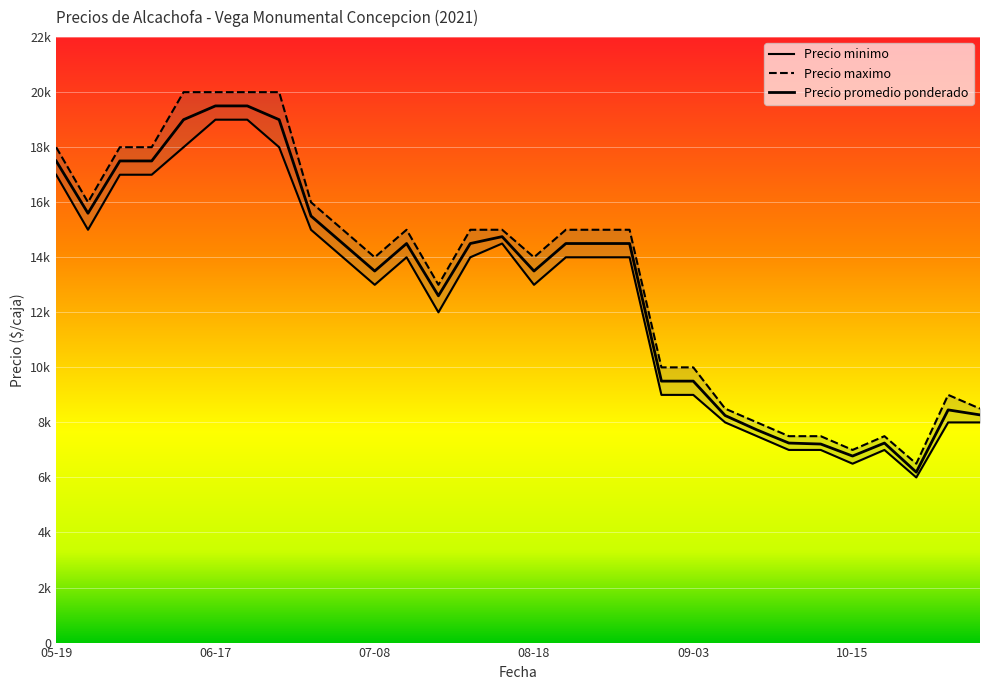

What is the difference between the maximum and minimum values in the Precio minimo series?

13000